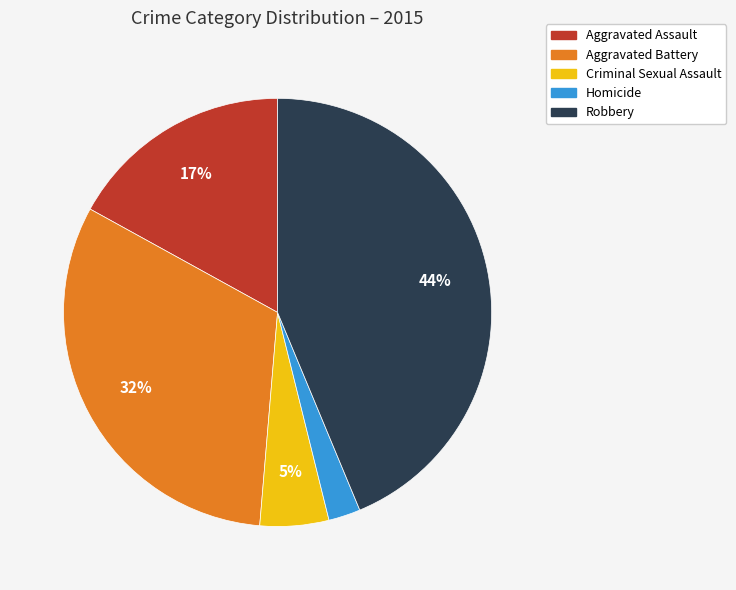

How many slices are in this pie chart?

5